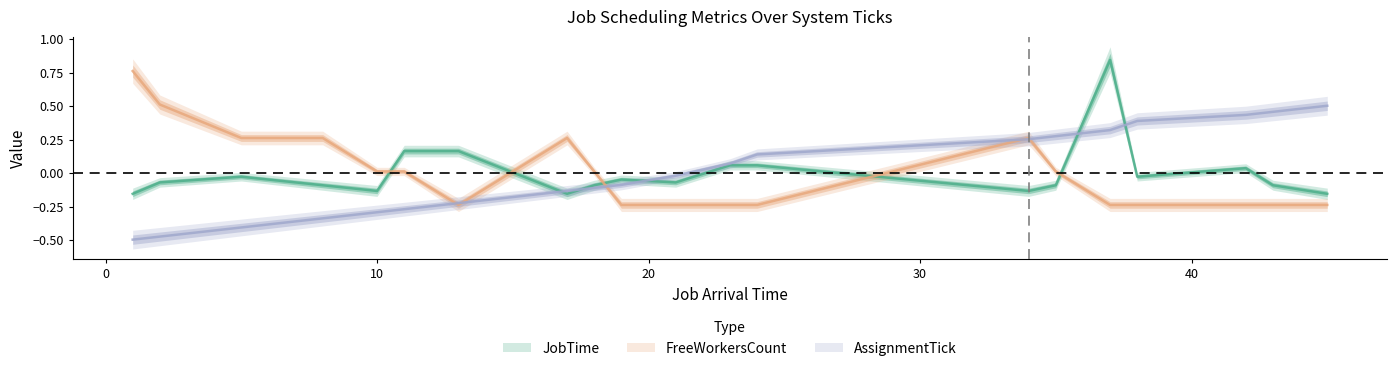

Which category has the lowest value in the JobTime series?

1